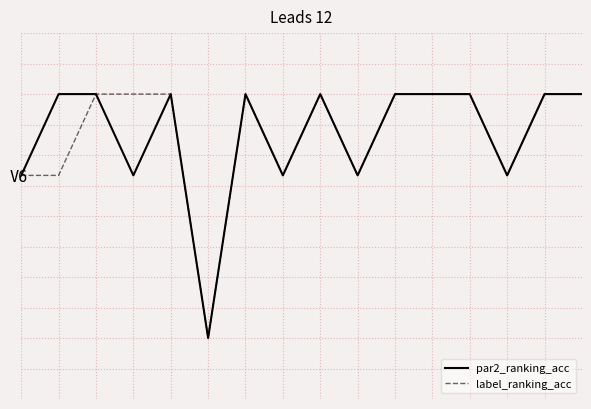

Does the chart display data point markers on the line(s)?

No